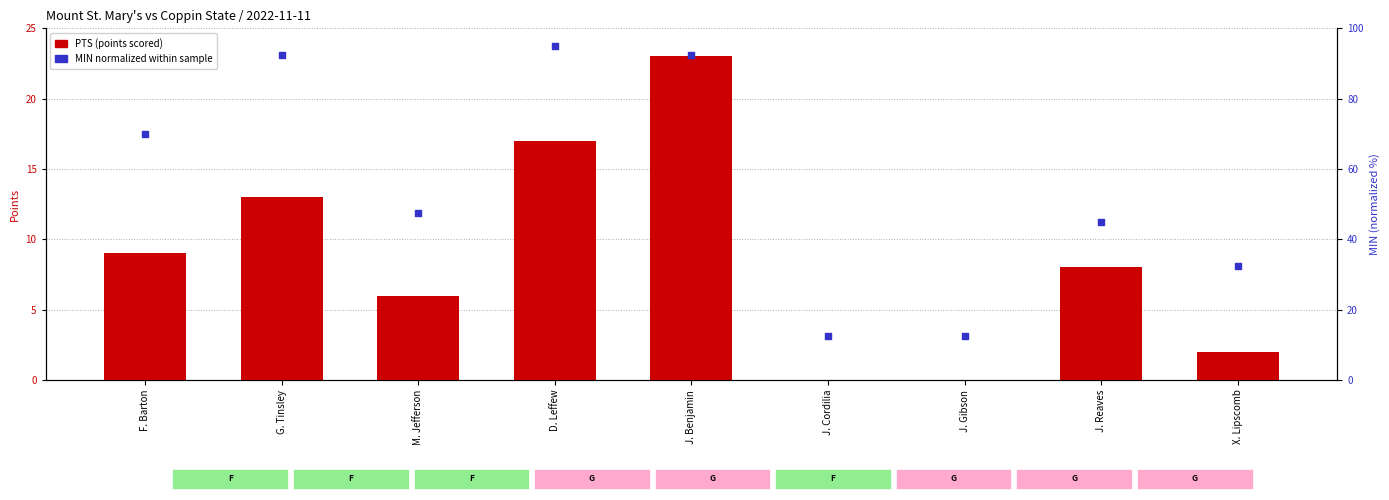

What are all the series names shown in the legend?

PTS (points scored), MIN (normalized)